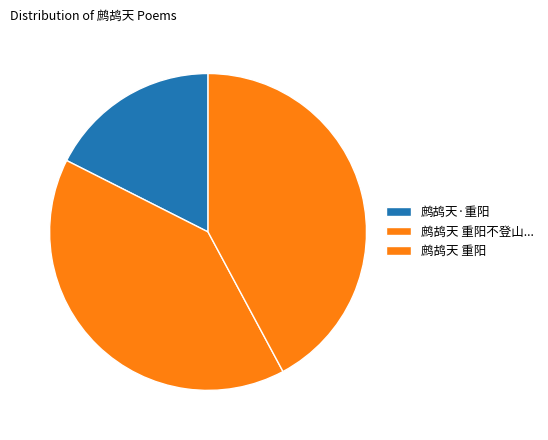

The 鹧鸪天 重阳 slice represents 42% of the pie. True or false?

True